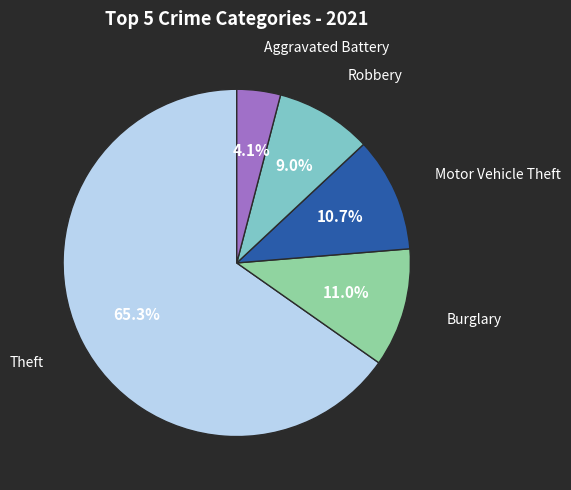

Is there a majority slice in this chart?

Yes